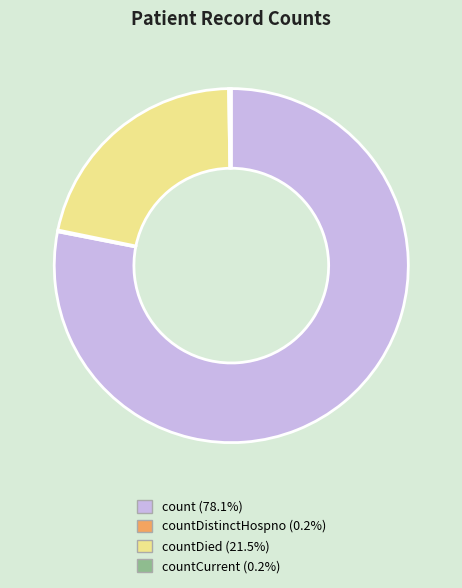

Is there any slice that represents more than half of the pie?

Yes